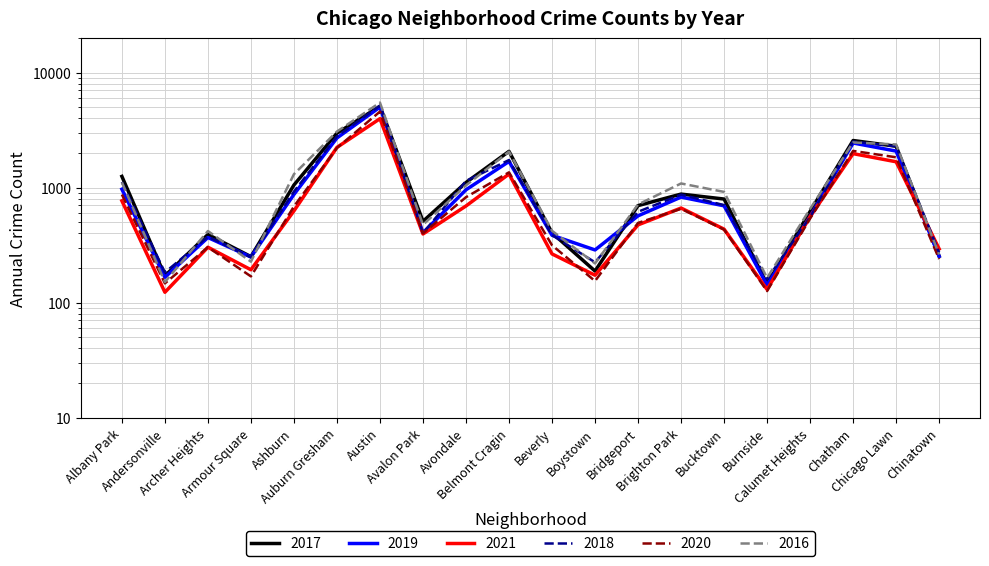

Which category has the highest value in the 2020 series?

Austin